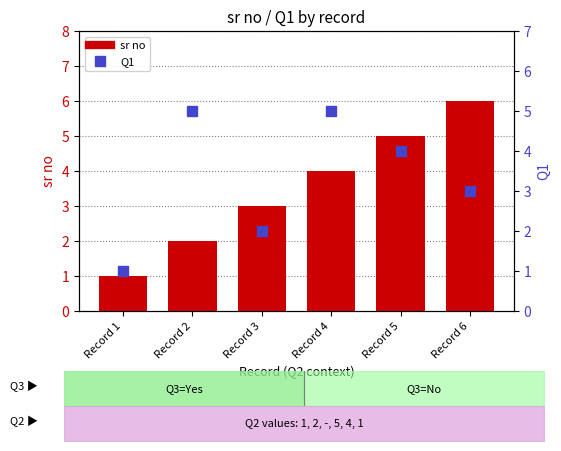

What is the difference between the second highest and minimum values in the sr no series?

4